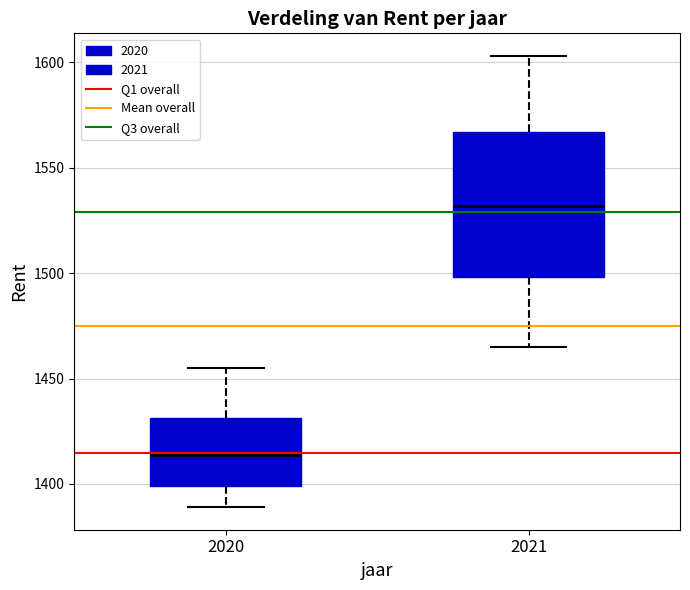

Which box is the tallest, from its lower edge to its upper edge?

2021